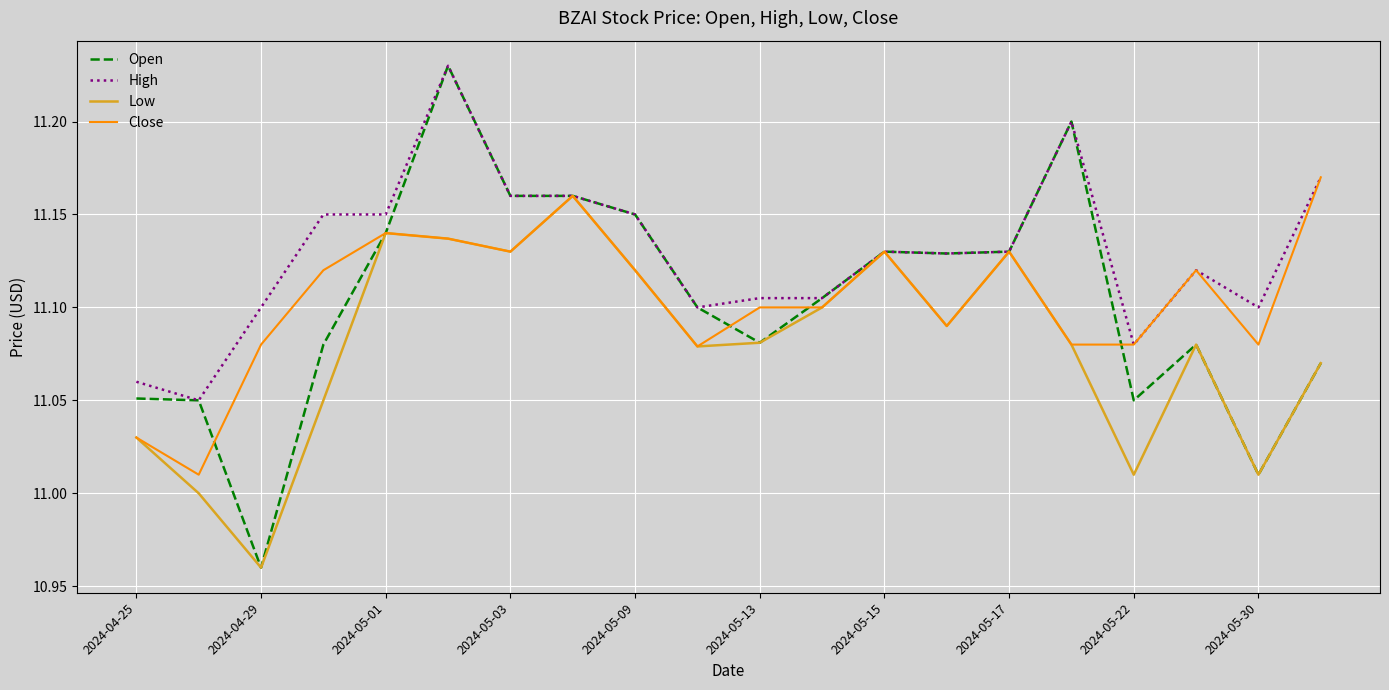

What is the difference between the maximum and minimum values in the High series?

0.2